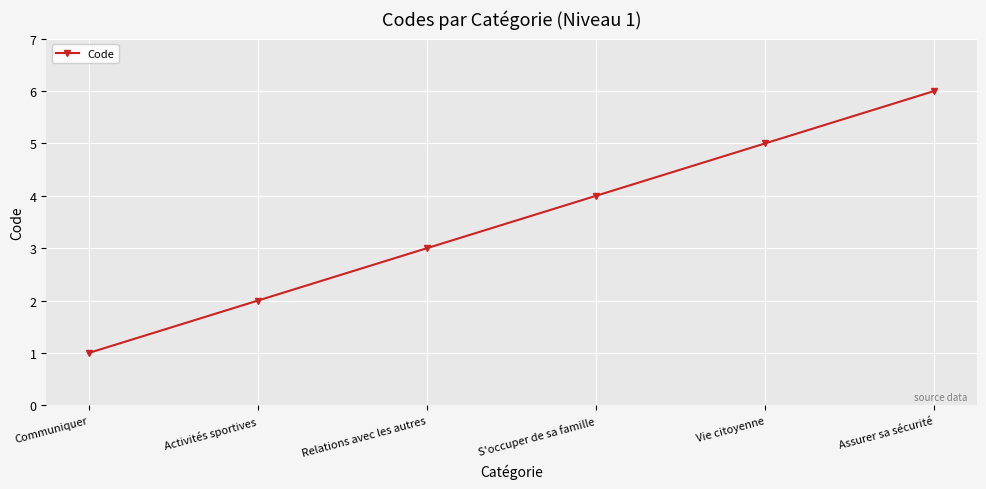

Rank the categories by value from lowest to highest.

Communiquer, Activités sportives, Relations avec les autres, S'occuper de sa famille, Vie citoyenne, Assurer sa sécurité